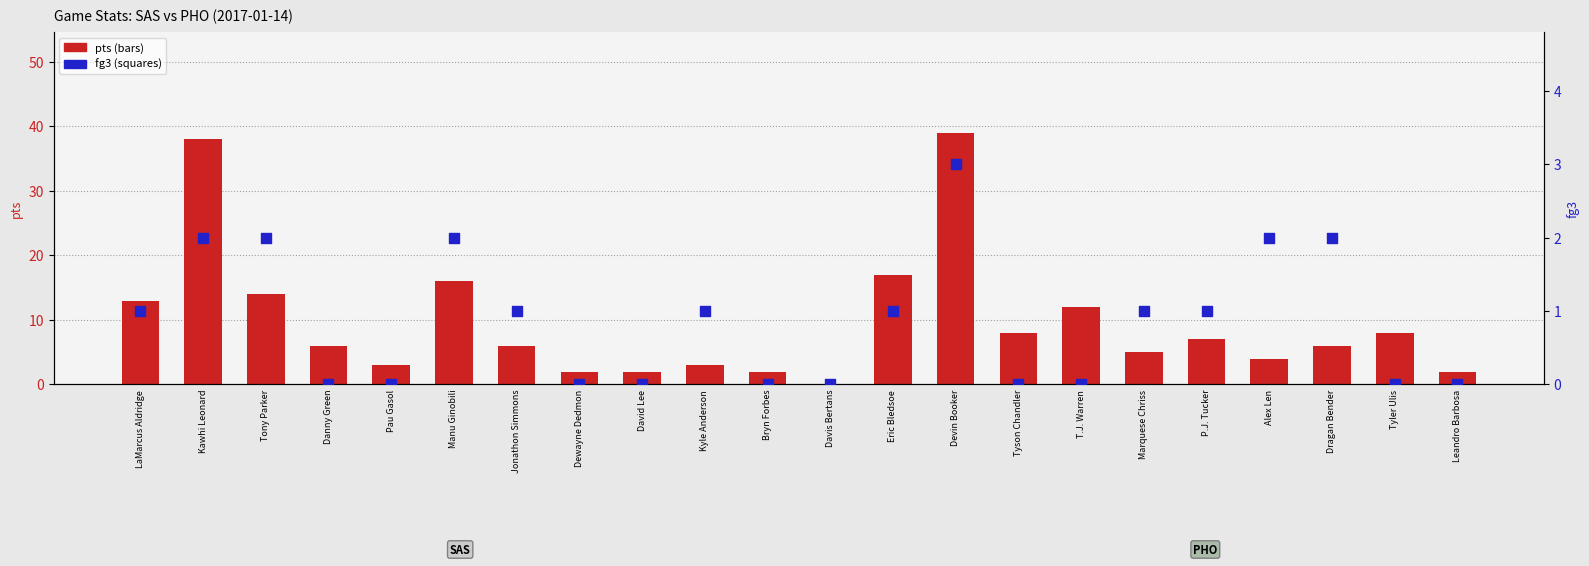

At how many categories does at least one series exceed 17?

2